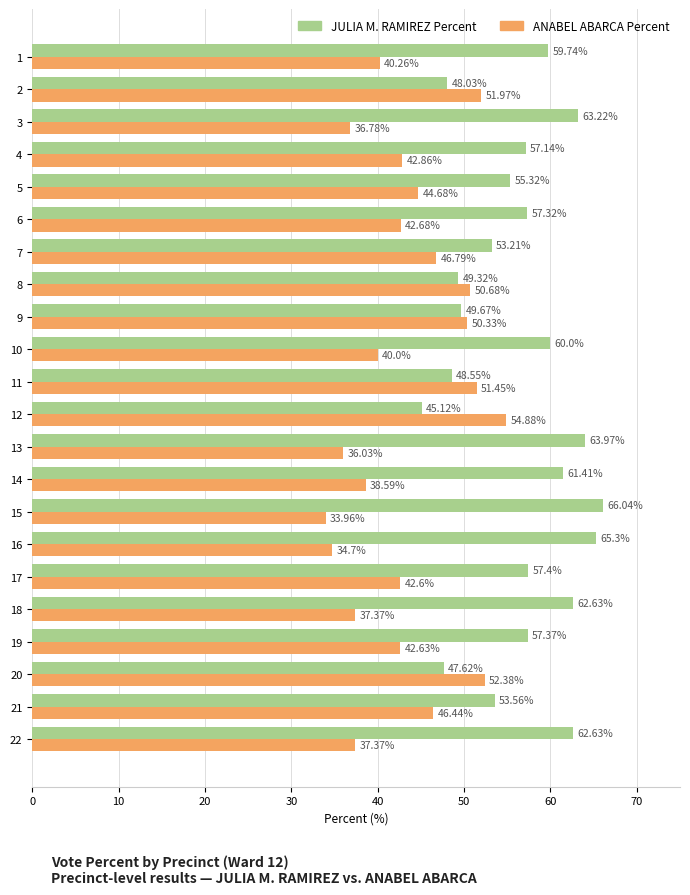

At how many categories does at least one series exceed 62?

6